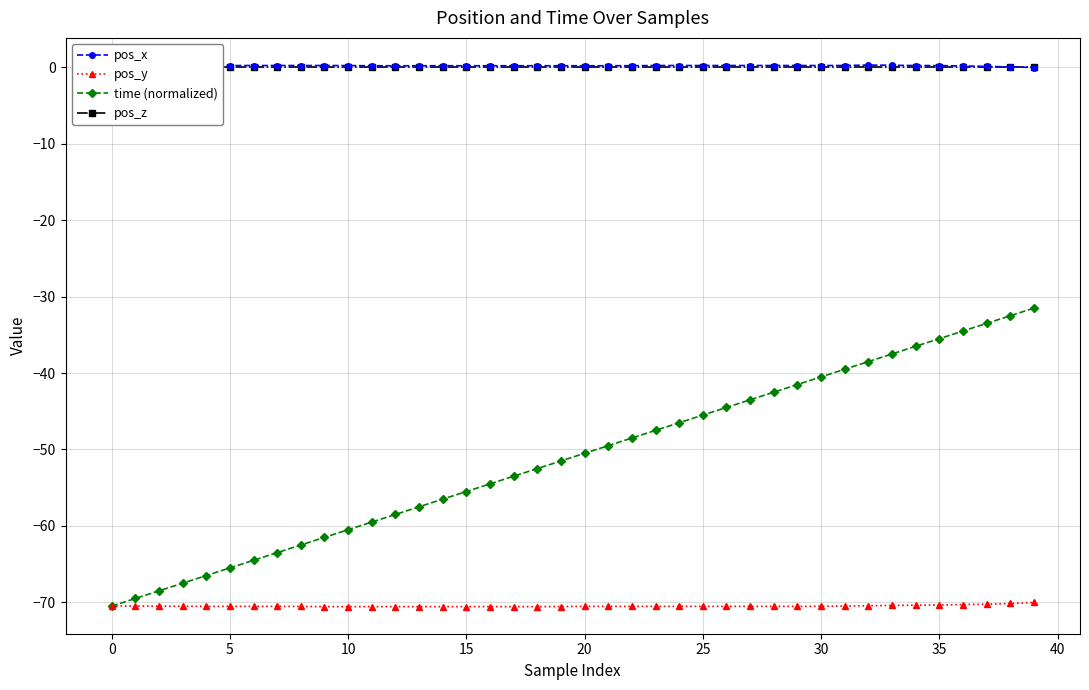

What value does the time (normalized) series have at 30?

-40.5